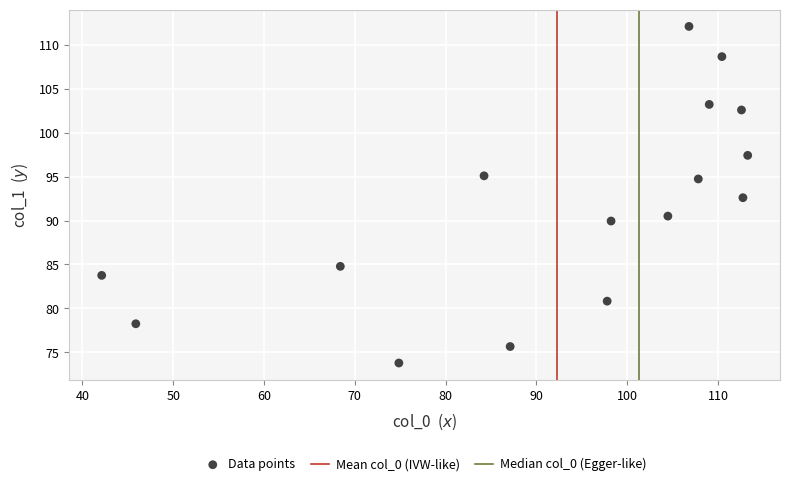

What is the range of X values (max minus min)?

71.1